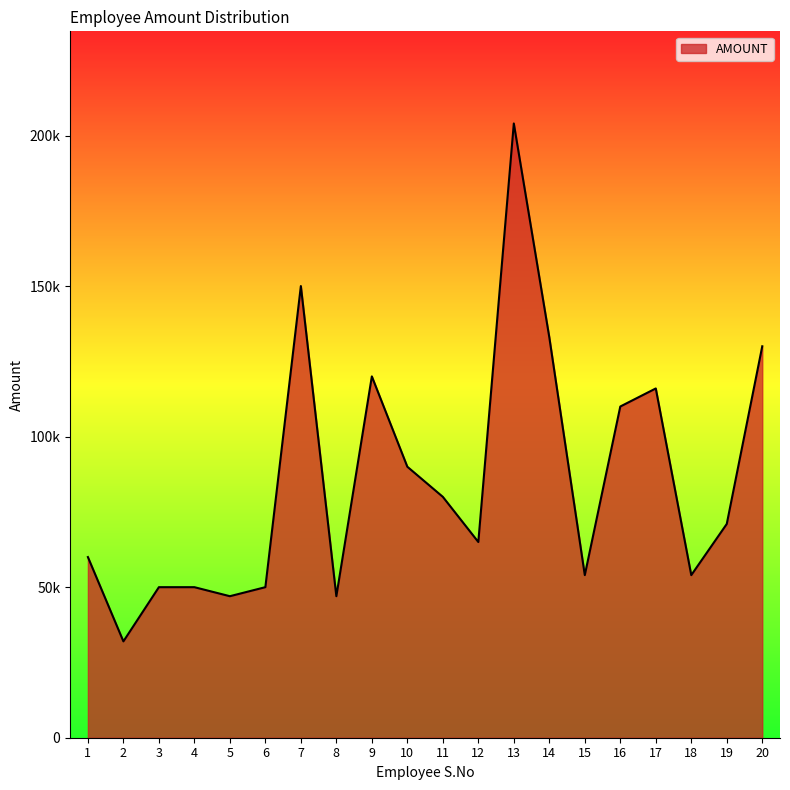

Reading right to left, transcribe all the data shown in this chart.

20=130000	19=71000	18=54000	17=116000	16=110000	15=54000	14=133000	13=204000	12=65000	11=80000	10=90000	9=120000	8=47000	7=150000	6=50000	5=47000	4=50000	3=50000	2=32000	1=60000